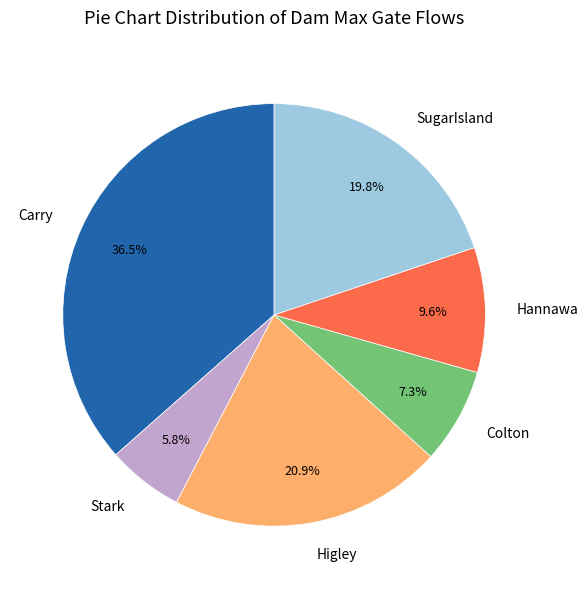

To the nearest percent, what portion does Hannawa represent?

10%